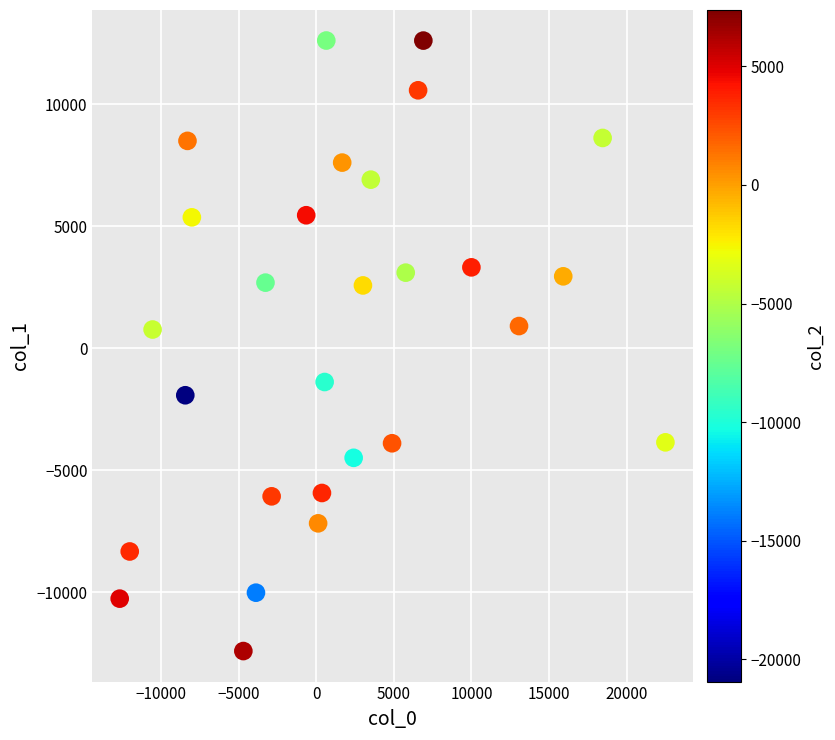

What is the range of Y values (max minus min)?

25024.8